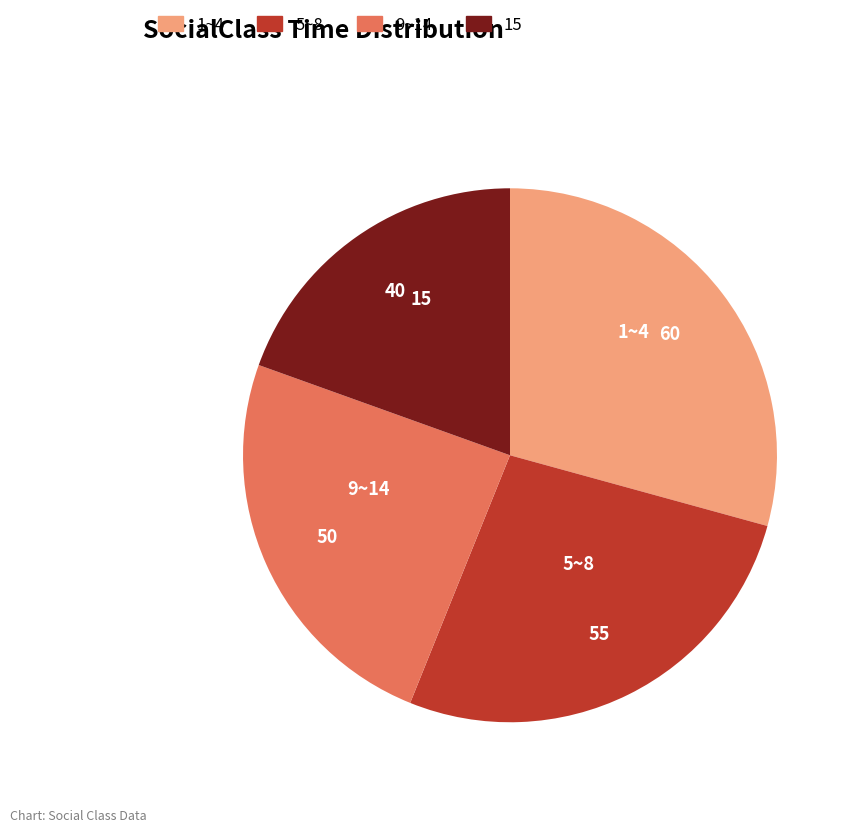

True or false: 1~4 accounts for 29% of the total.

True